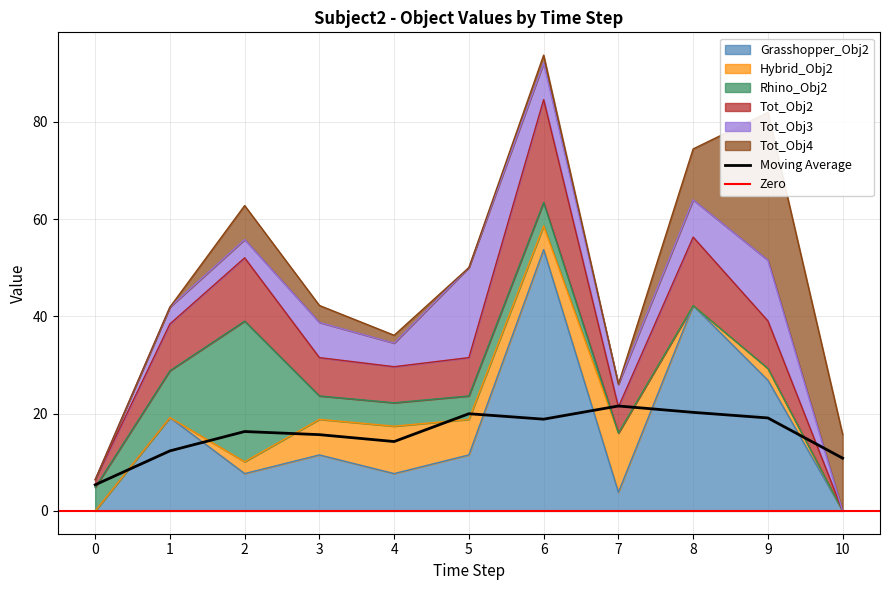

How many distinct data groups are displayed?

6